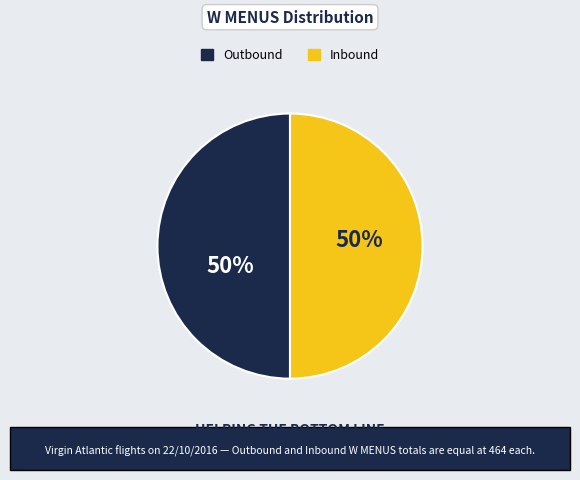

What percentage is the Inbound slice, to the nearest percent?

50%